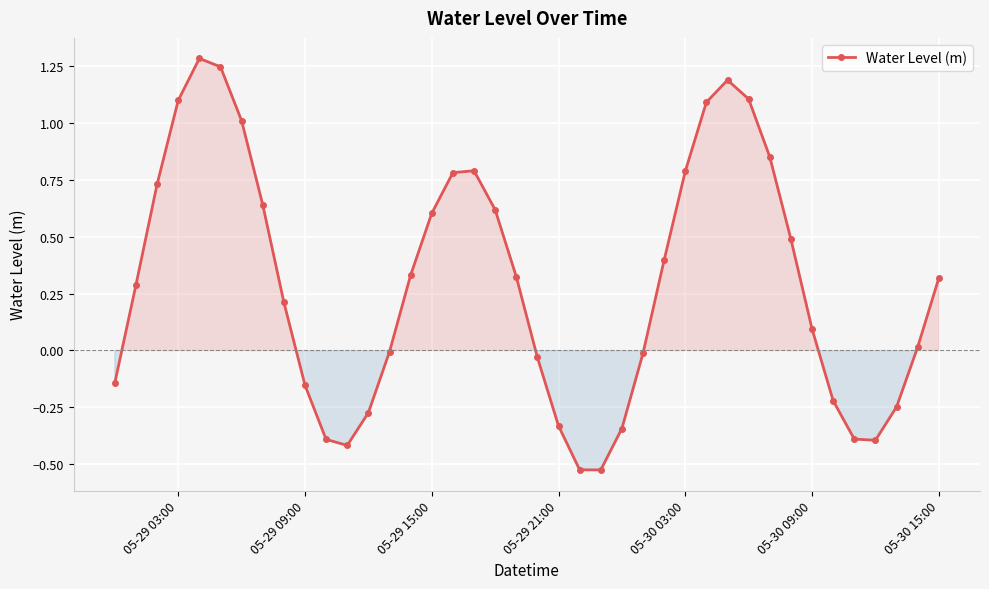

What is the sum of all values?

11.9